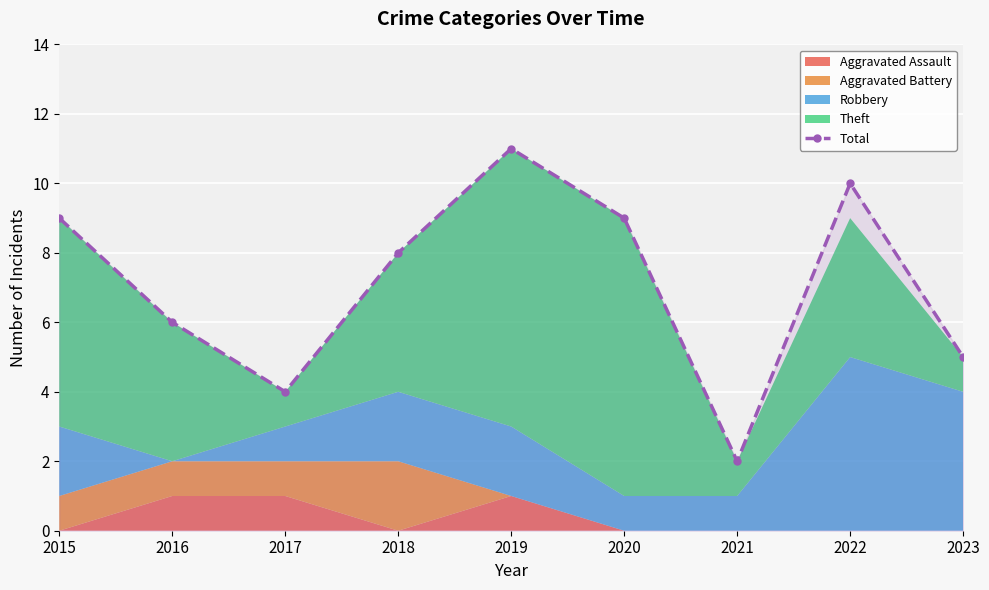

Reading left to right, extract all data points from this chart.

9	6	4	8	11	9	2	10	5